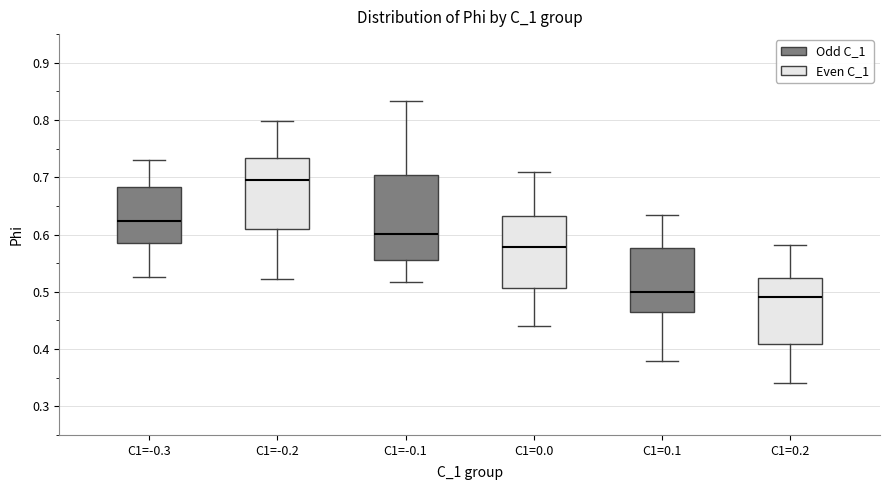

Reading left to right, read every box against the y-axis: the position of its median line, the range the box covers, and the ends of its whiskers. The values are not printed on the chart, so give them approximately, as read against the axis.

C1=-0.3: median 0.62, box 0.58 to 0.68, whiskers 0.53 to 0.73
C1=-0.2: median 0.70, box 0.61 to 0.73, whiskers 0.52 to 0.80
C1=-0.1: median 0.60, box 0.56 to 0.70, whiskers 0.52 to 0.83
C1=0.0: median 0.58, box 0.51 to 0.63, whiskers 0.44 to 0.71
C1=0.1: median 0.50, box 0.46 to 0.58, whiskers 0.38 to 0.63
C1=0.2: median 0.49, box 0.41 to 0.52, whiskers 0.34 to 0.58